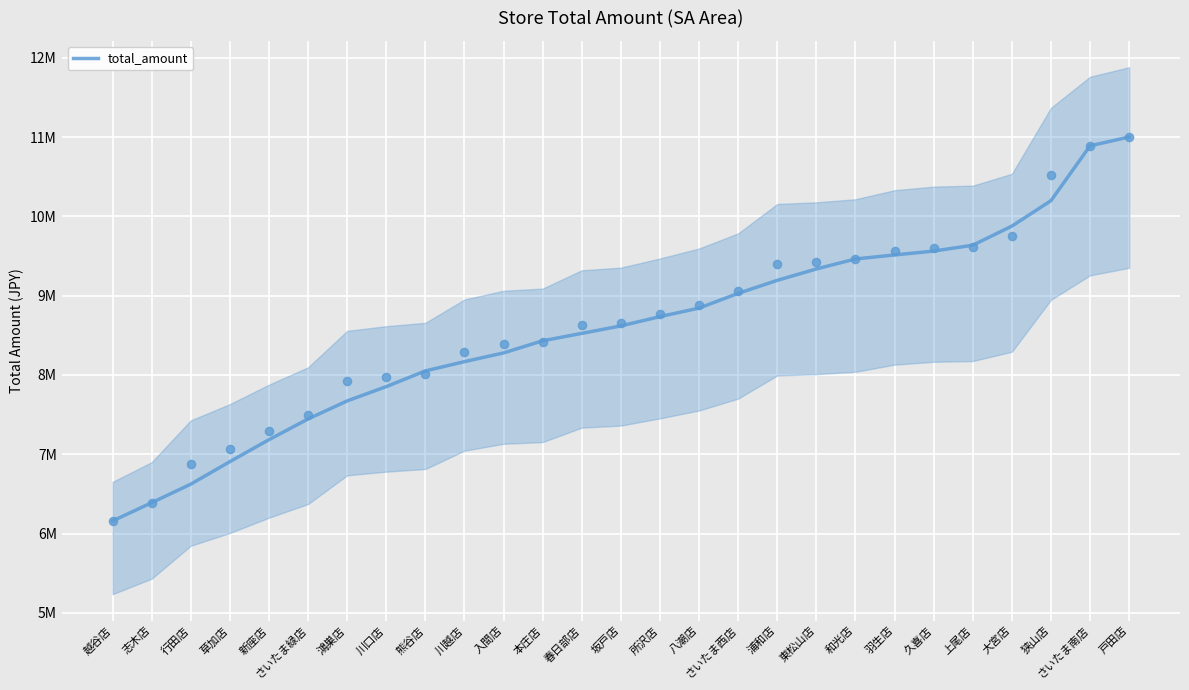

What is the change in value from 浦和店 to さいたま南店?

+1696933.8